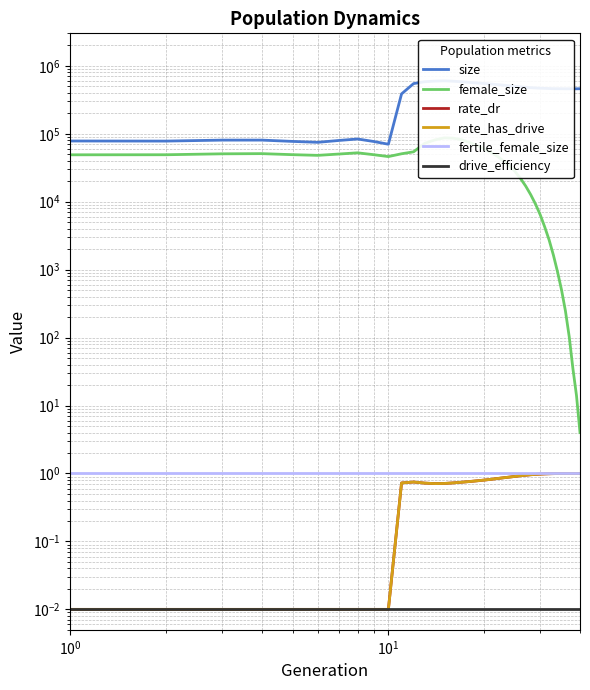

What is the average value of the fertile_female_size series?

1.0